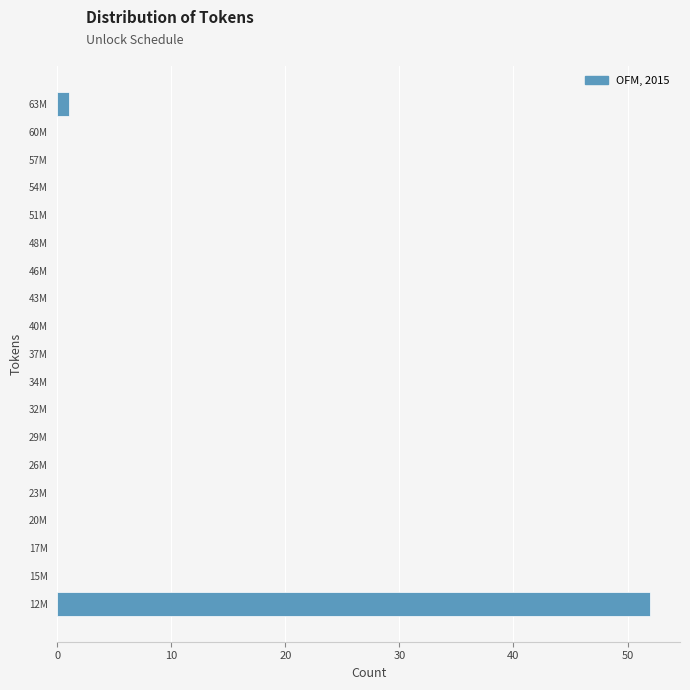

Reading bottom to top, extract all data points from this chart.

12M=52	15M=0	17M=0	20M=0	23M=0	26M=0	29M=0	32M=0	34M=0	37M=0	40M=0	43M=0	46M=0	48M=0	51M=0	54M=0	57M=0	60M=0	63M=1